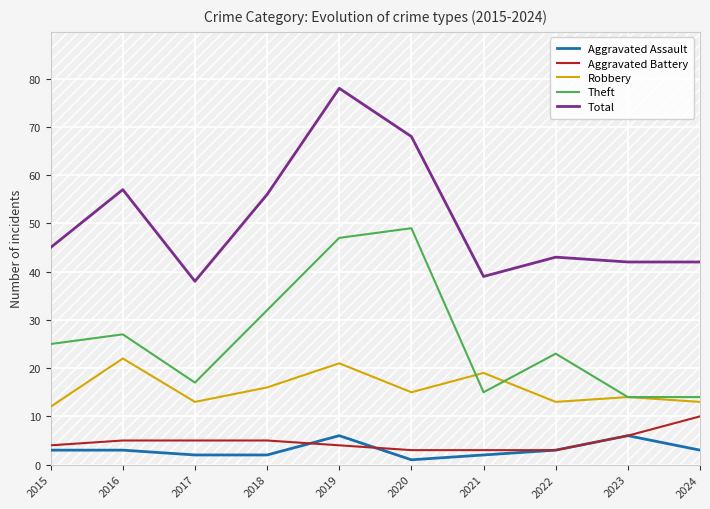

The Theft series shows 10 at 2019. True or false?

False